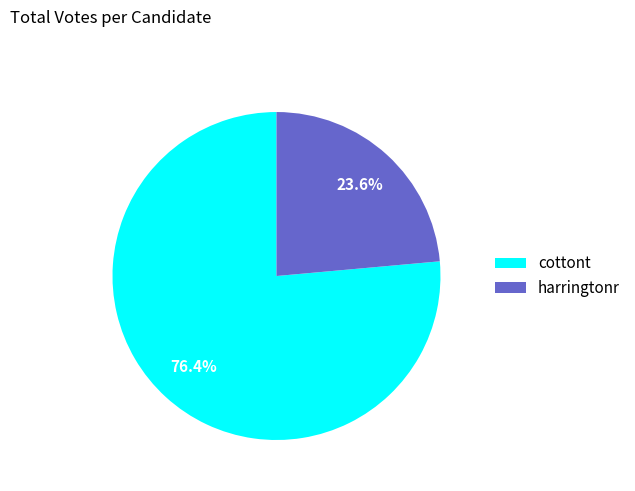

What is the total percentage of cottont and harringtonr?

100.0%